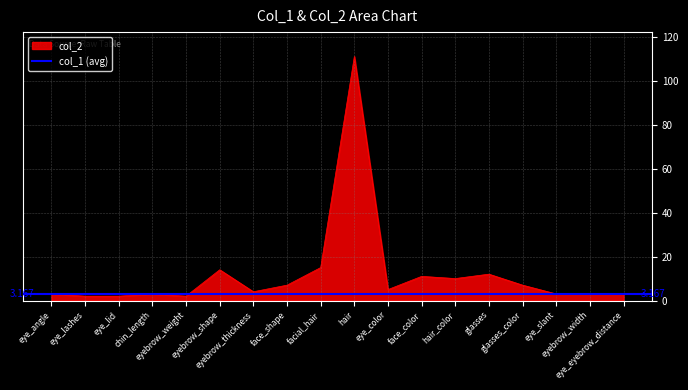

Which has a higher value, chin_length or eye_color?

eye_color